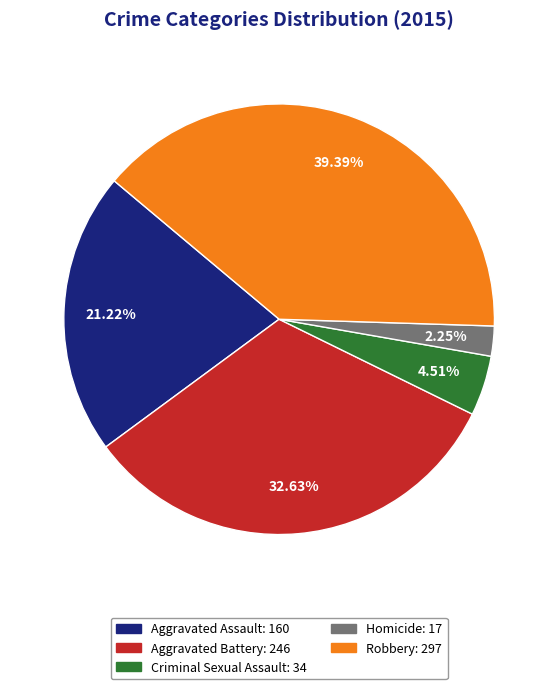

Which category has the smallest portion of the pie?

Homicide